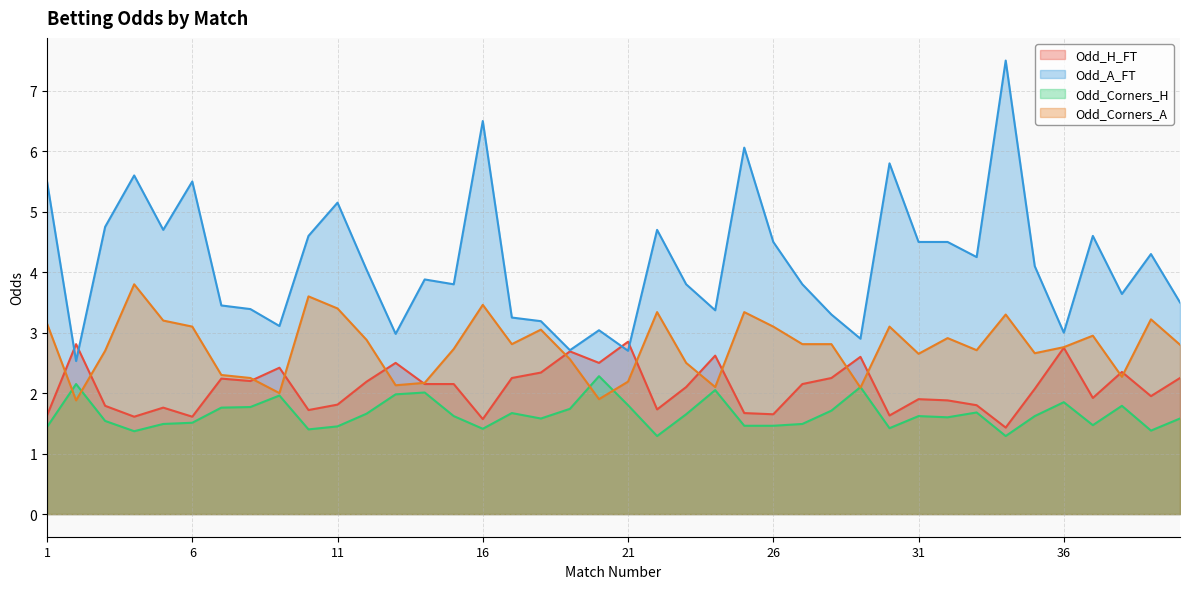

What is the total value across all series at 14?

10.2